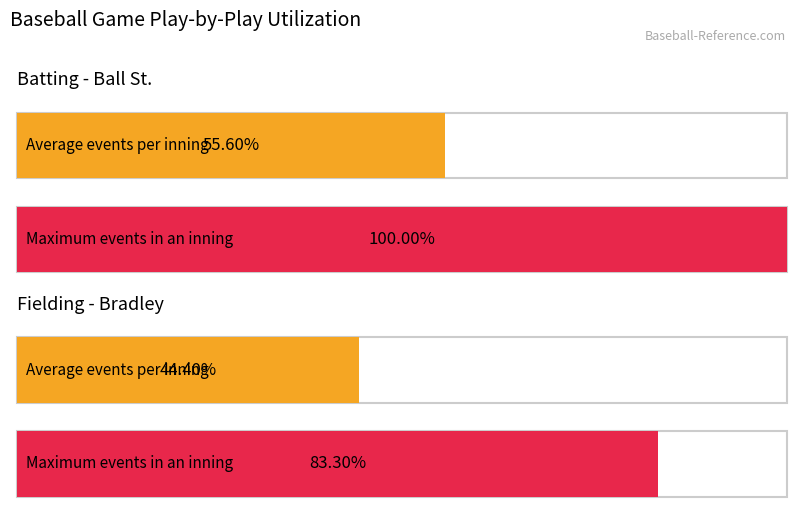

Which series has the largest total across all categories?

Ball St.